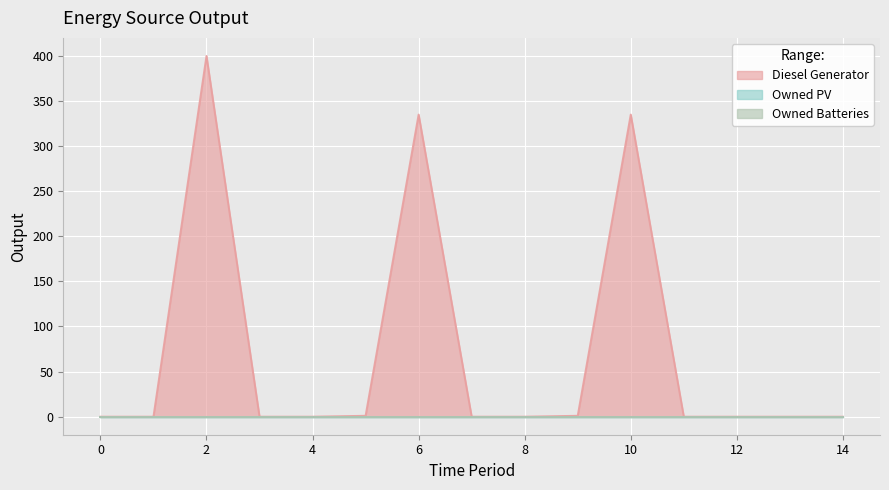

What is the maximum value shown in the chart?

400